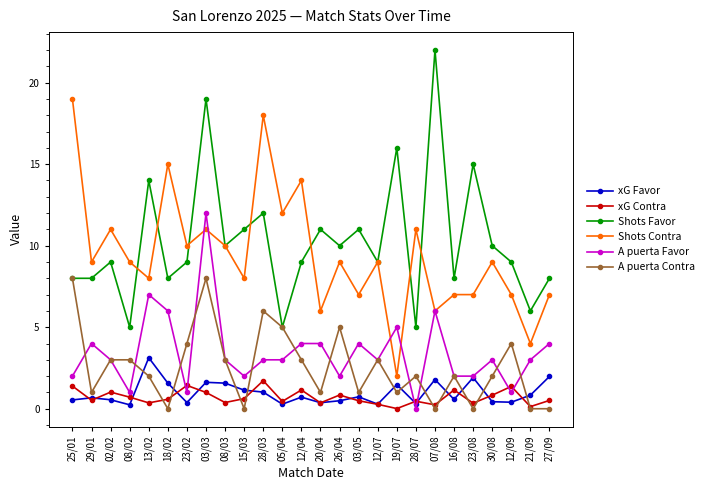

True or false: Shots Contra has more than 2 points higher than both neighbors.

True